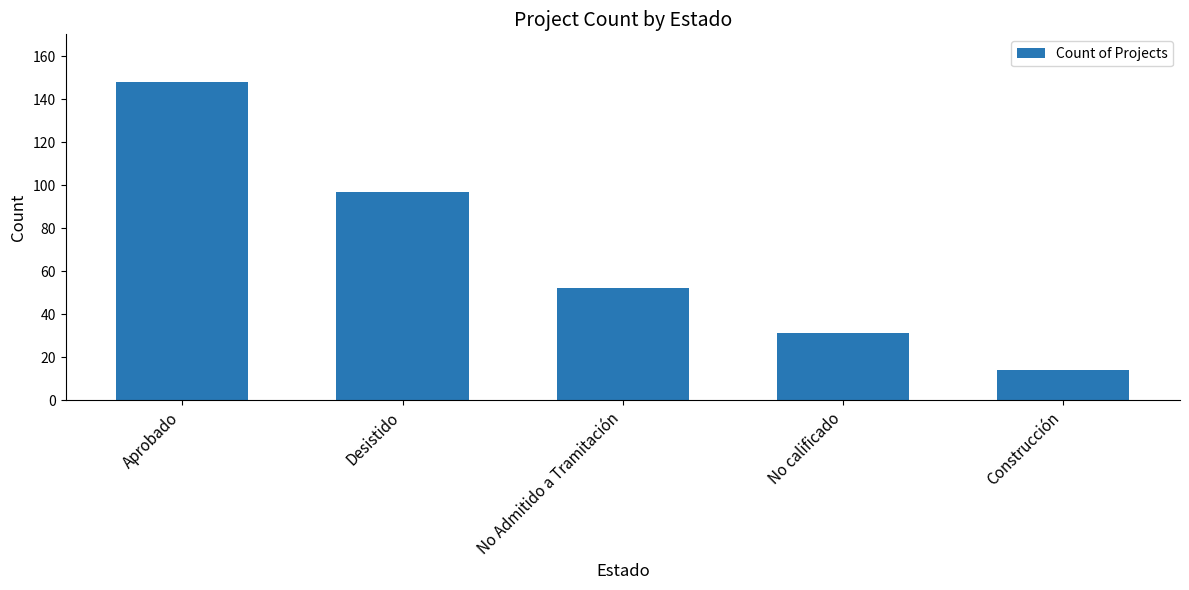

How many values are below 52?

2